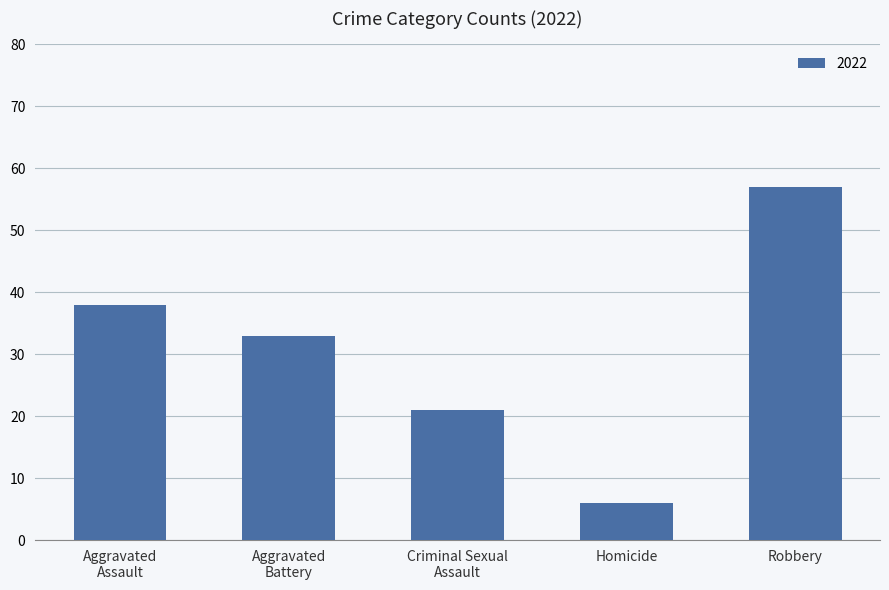

How many distinct data groups are displayed?

1